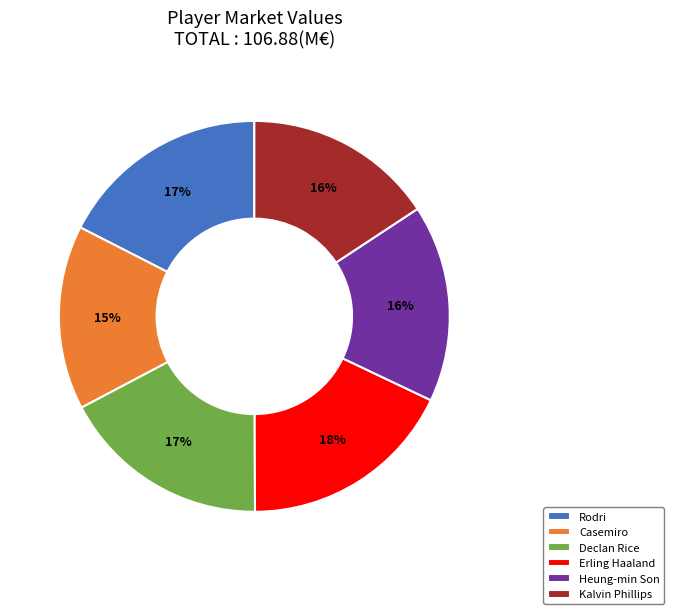

What percentage is the Declan Rice slice, to the nearest percent?

17%